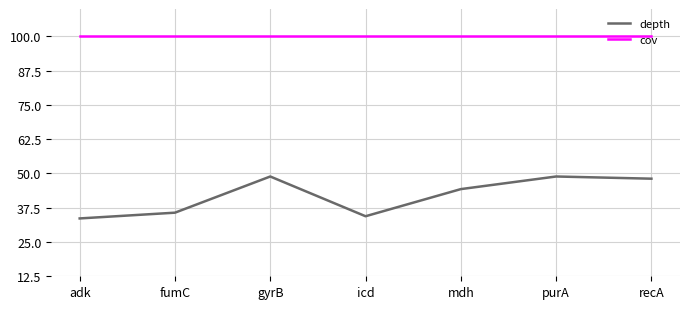

Which category has the lowest value in the depth series?

adk